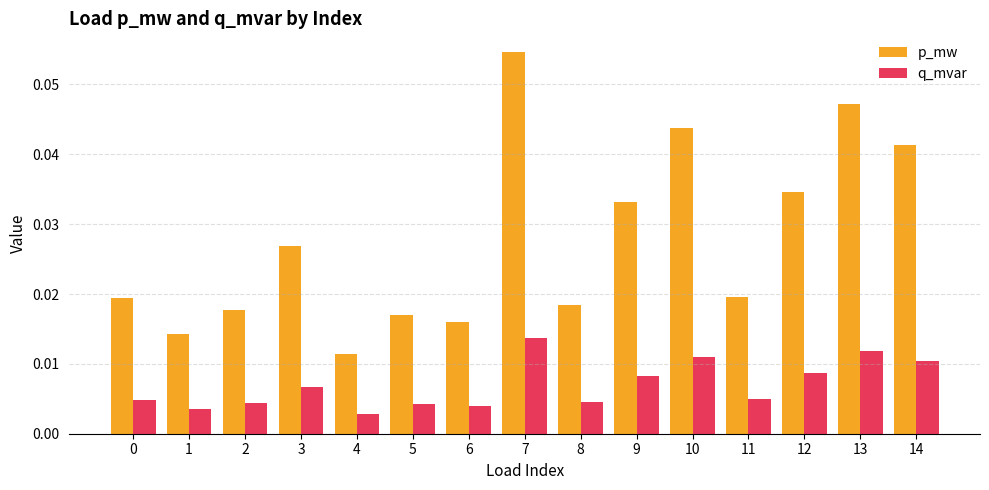

Which category has the lowest value in the q_mvar series?

4